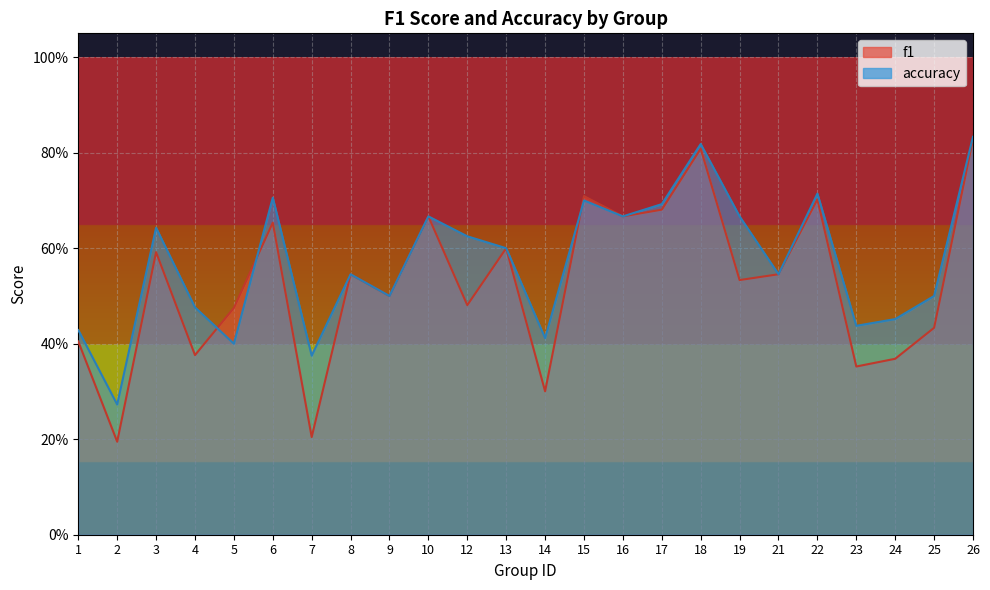

Count the number of categories in the chart.

24